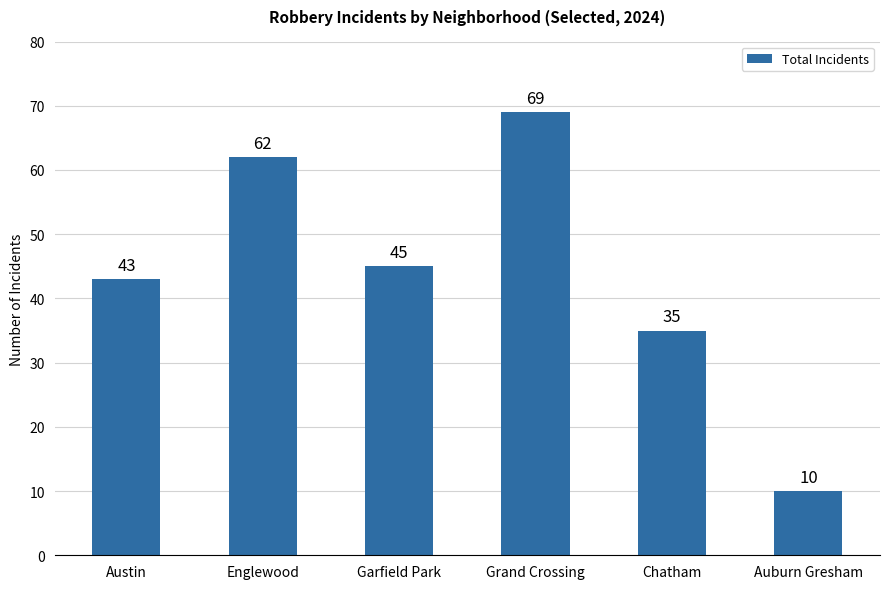

Read the value at Austin.

43